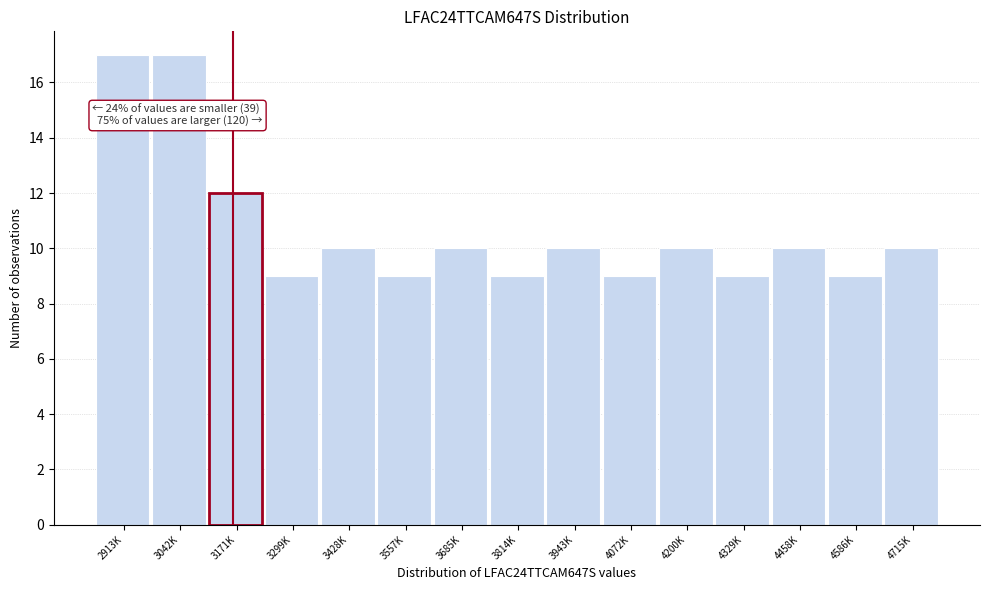

Reading left to right, what are all the values shown in this chart?

17	17	12	9	10	9	10	9	10	9	10	9	10	9	10